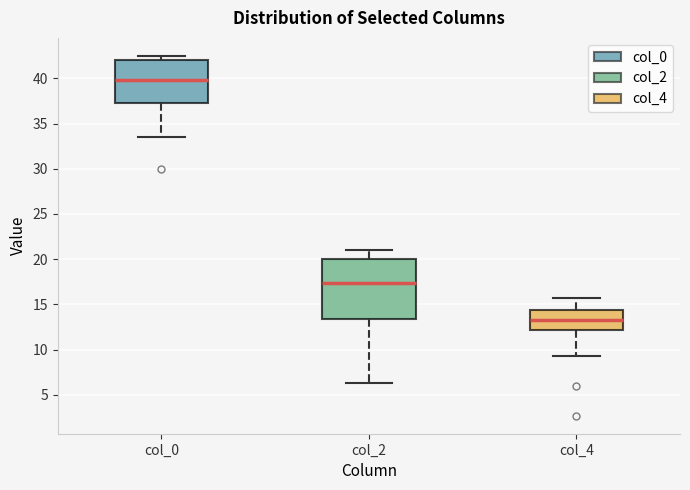

Reading left to right, read every box against the y-axis: the position of its median line, the range the box covers, and the ends of its whiskers. The values are not printed on the chart, so give them approximately, as read against the axis.

col_0: median 40.0, box 37.5 to 42.0, whiskers 33.5 to 42.5
col_2: median 17.5, box 13.5 to 20.0, whiskers 6.5 to 21.0
col_4: median 13.5, box 12.0 to 14.5, whiskers 9.5 to 16.0